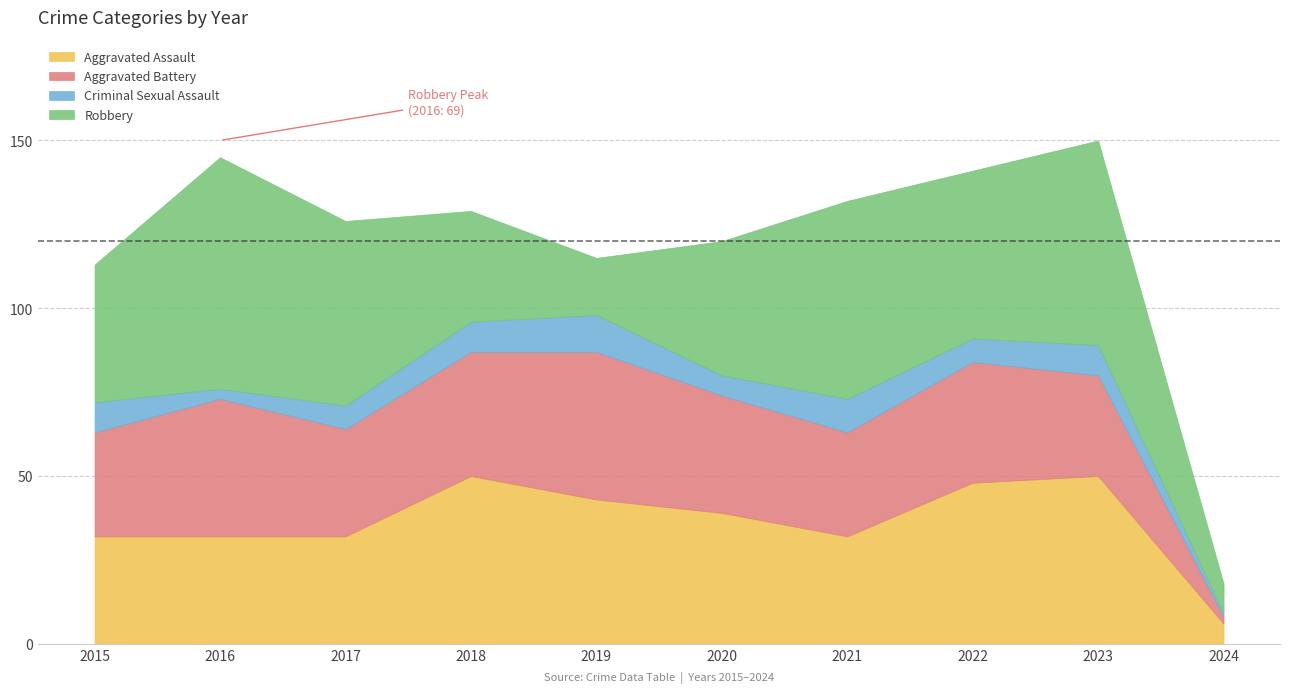

At 2020, list the series in order from smallest to largest.

Criminal Sexual Assault, Aggravated Battery, Aggravated Assault, Robbery